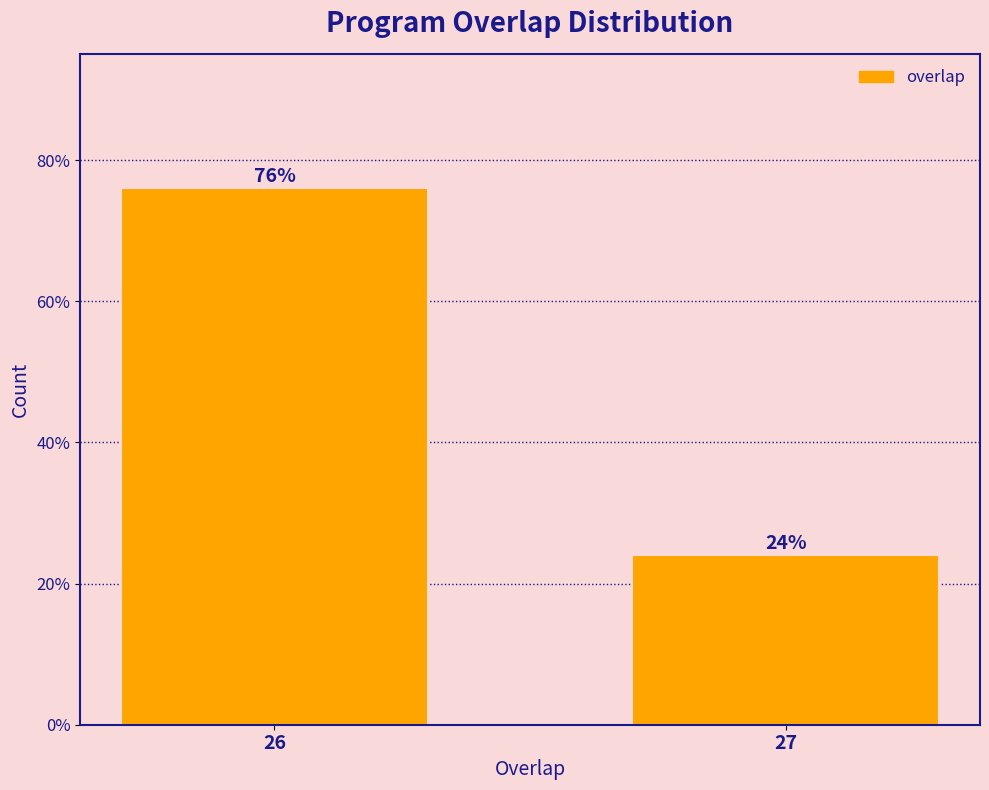

Reading right to left, list all the values displayed in this chart.

27=24	26=76